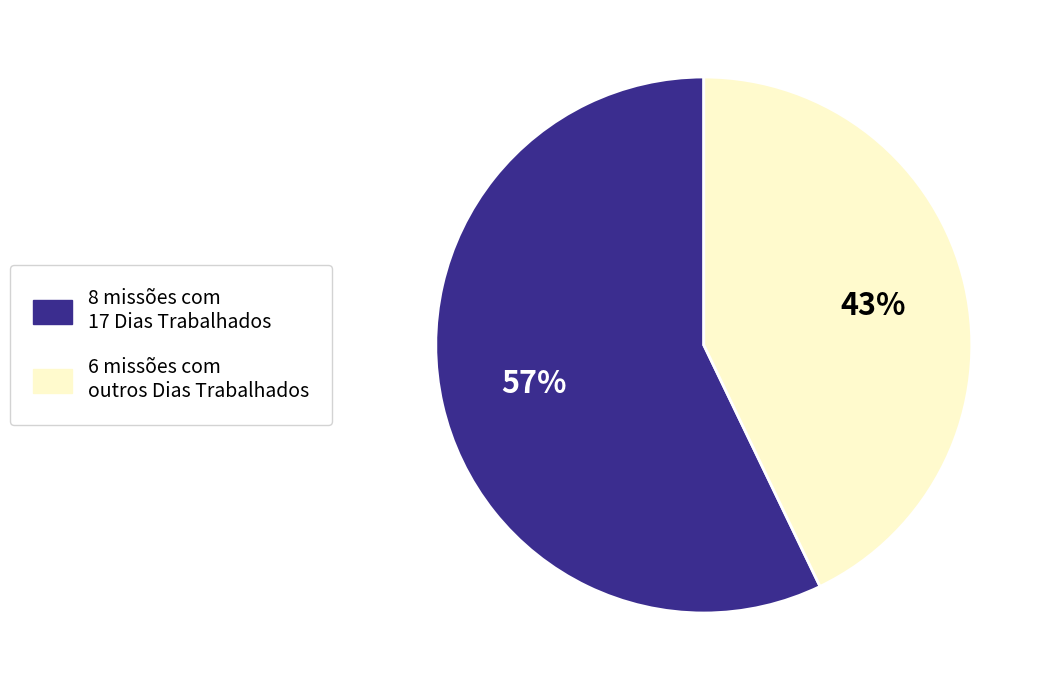

Is there any slice that represents more than half of the pie?

Yes